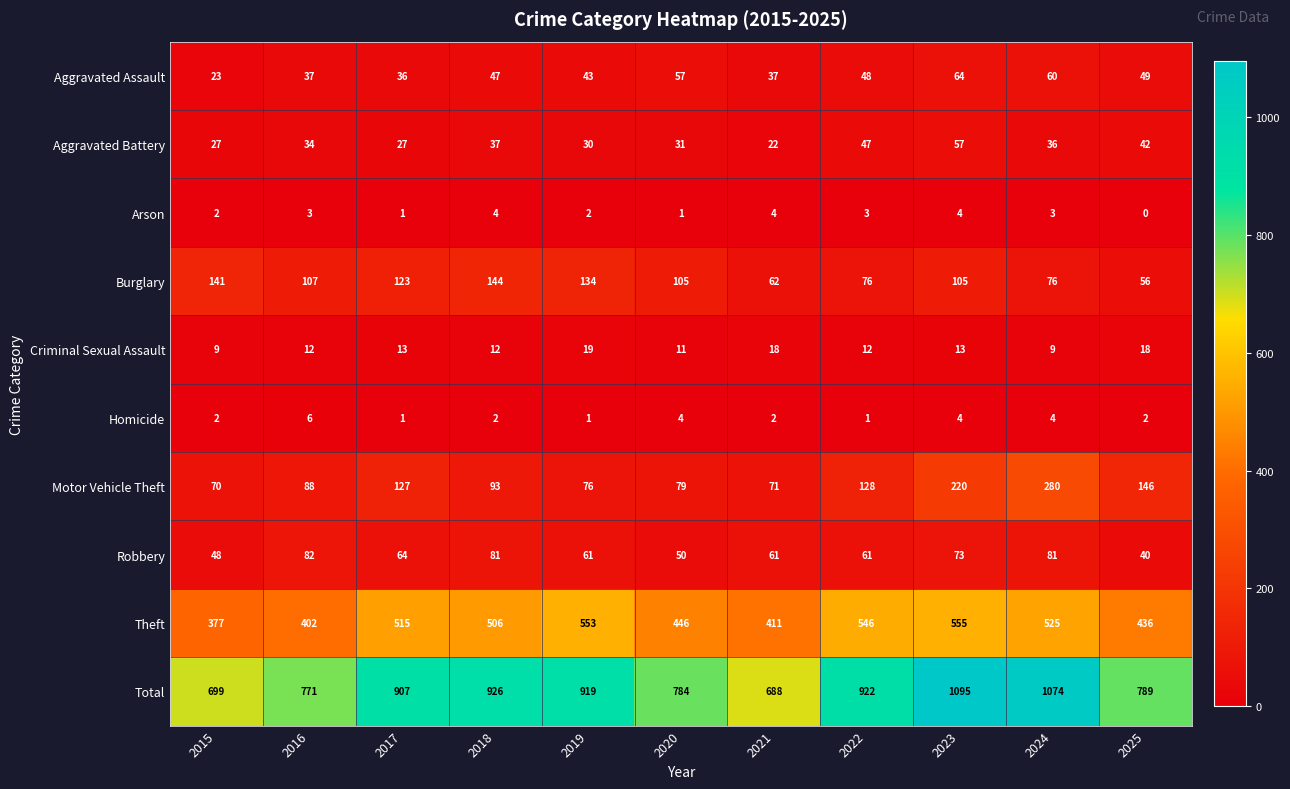

How many positive values does the Arson series have?

10